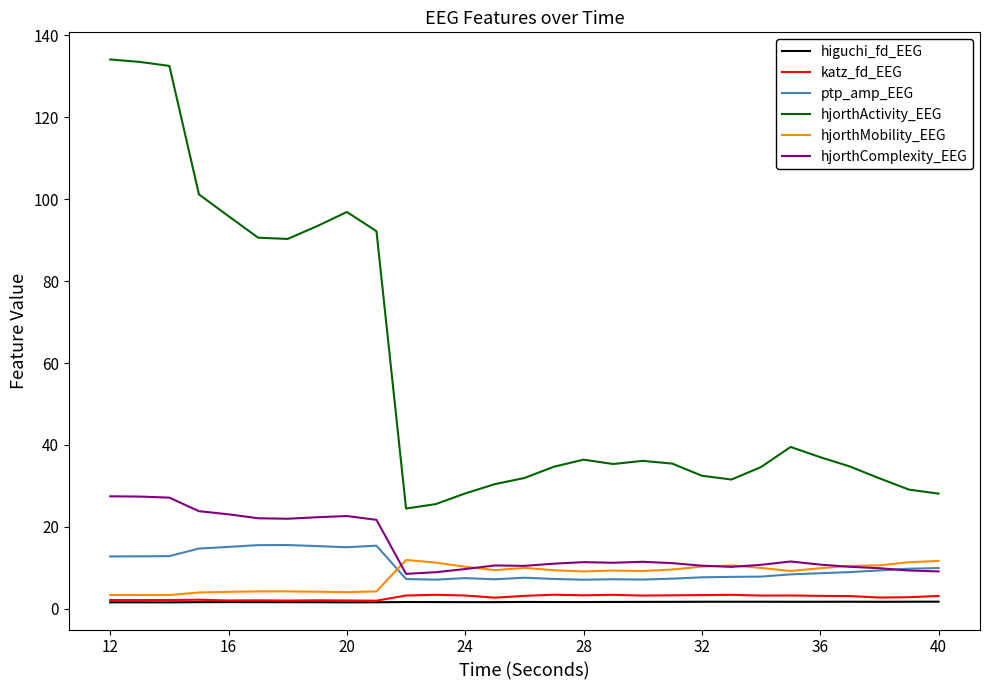

True or false: hjorthMobility_EEG and hjorthActivity_EEG cross at least once.

False